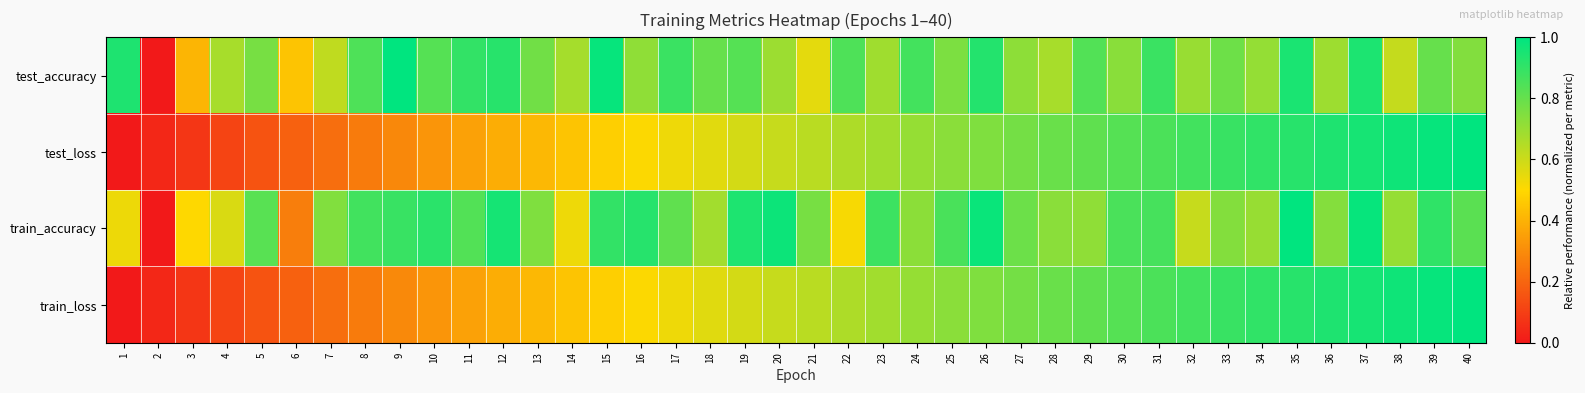

At how many categories does at least one series exceed 0?

40